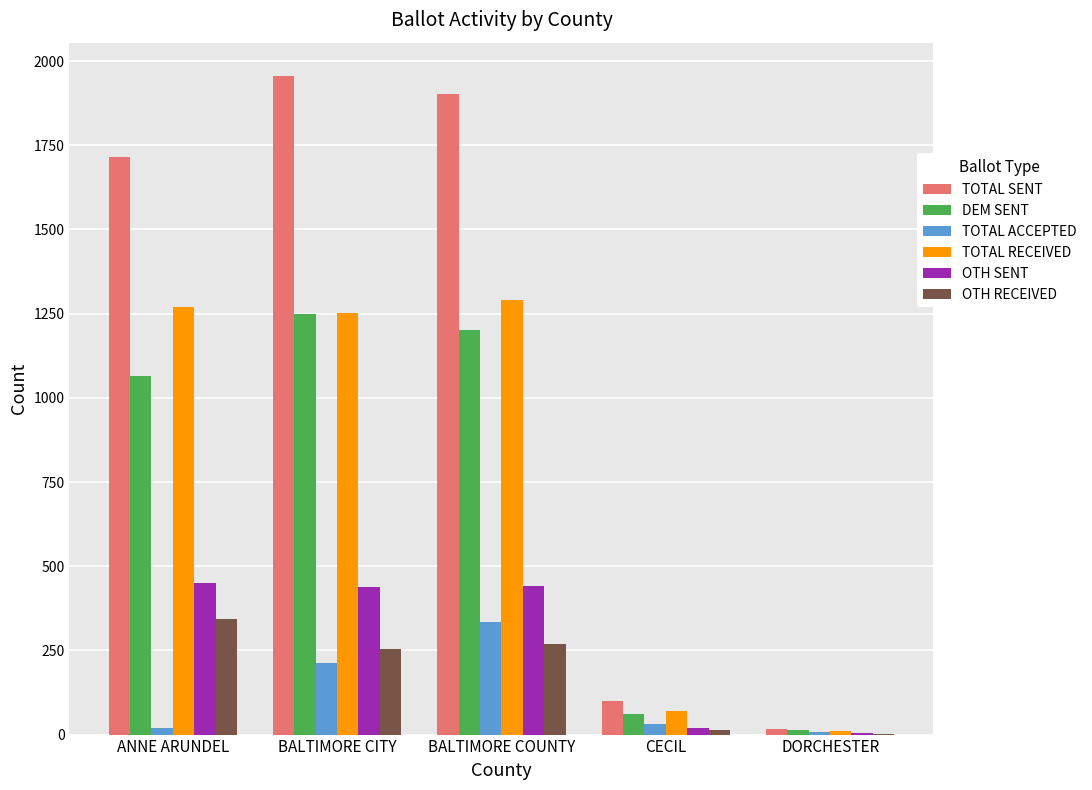

Which series has the largest total across all categories?

TOTAL SENT